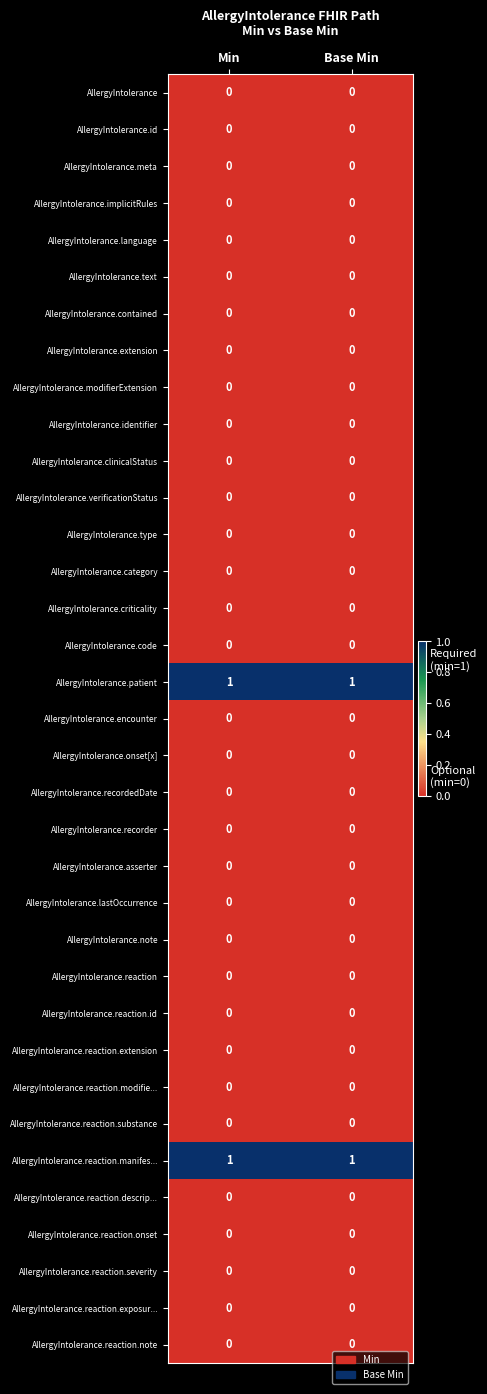

True or false: AllergyIntolerance.meta has a value of 0 at Min.

True